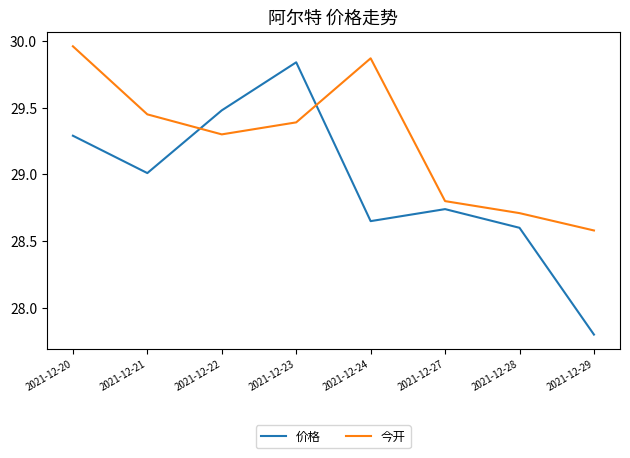

List the series in order of their peak value, lowest first.

价格, 今开